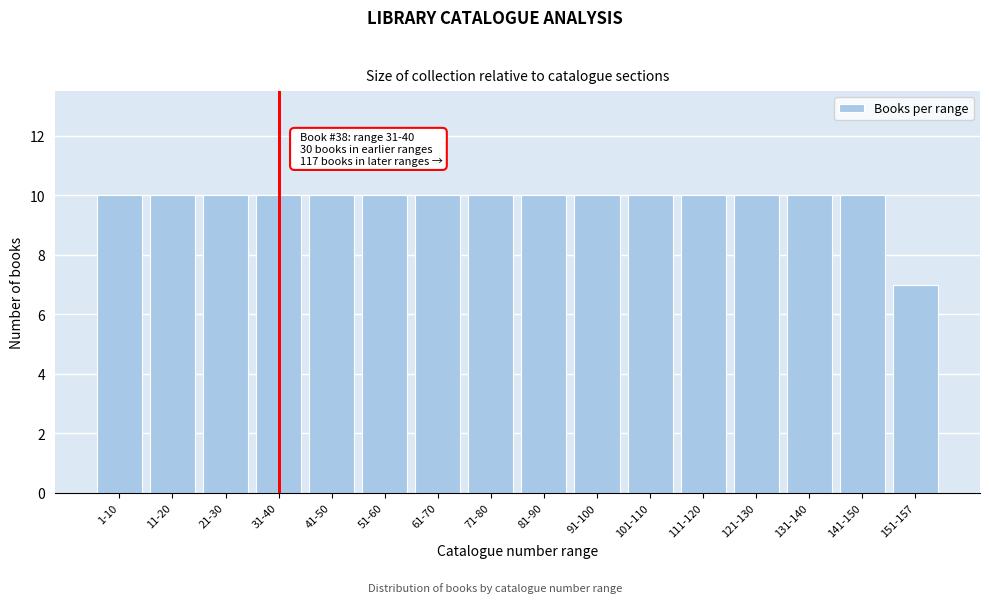

Reading left to right, extract all data points from this chart.

10	10	10	10	10	10	10	10	10	10	10	10	10	10	10	7